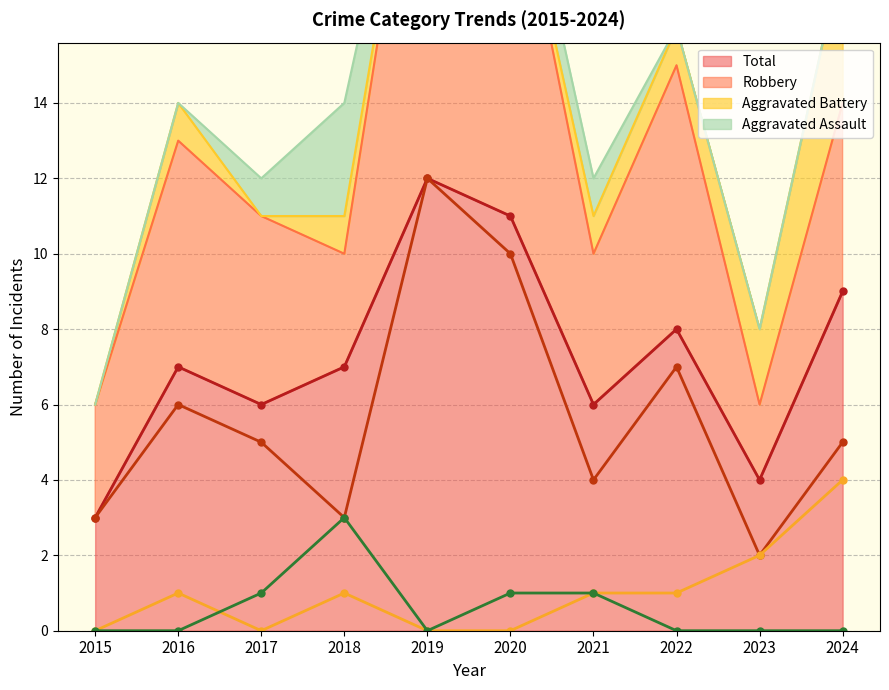

What is the sum of all Aggravated Battery (line) values?

10